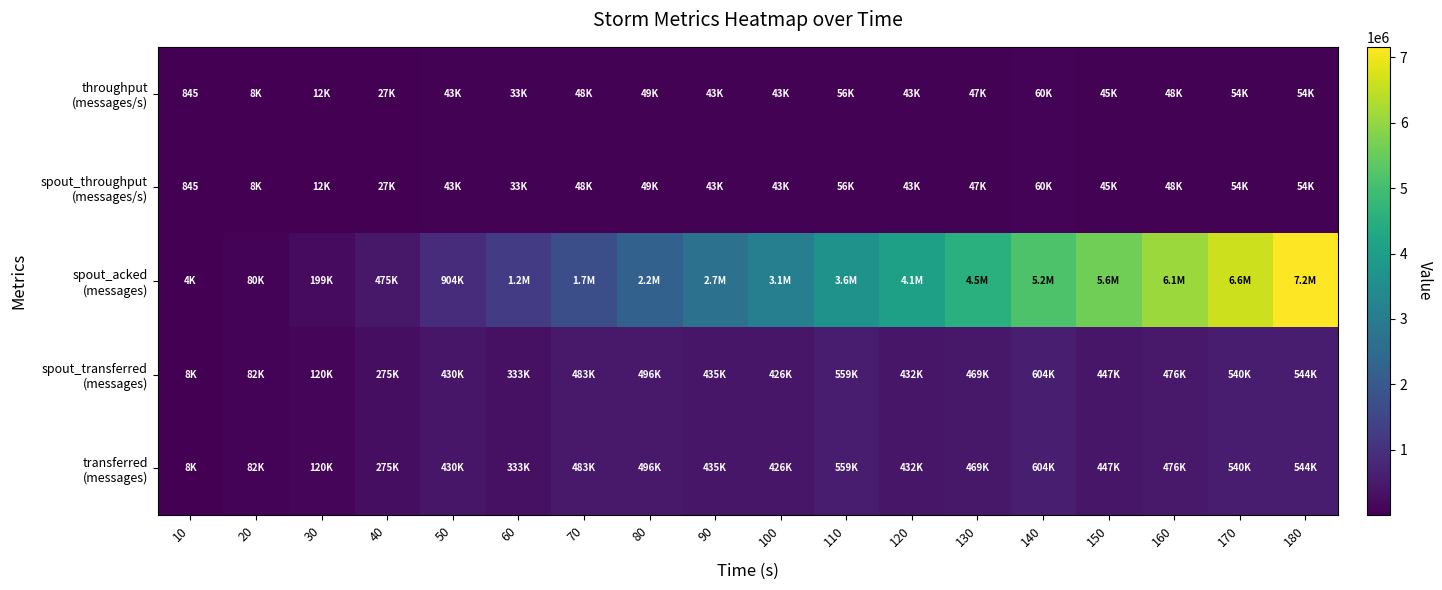

What is the difference between the maximum and minimum values in the spout_transferred (messages) series?

595160